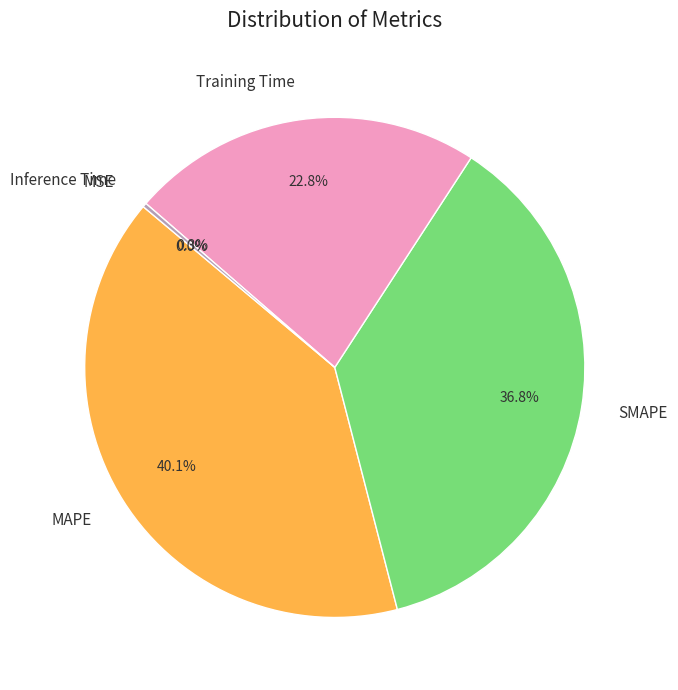

Does Training Time represent more than half of the total?

No